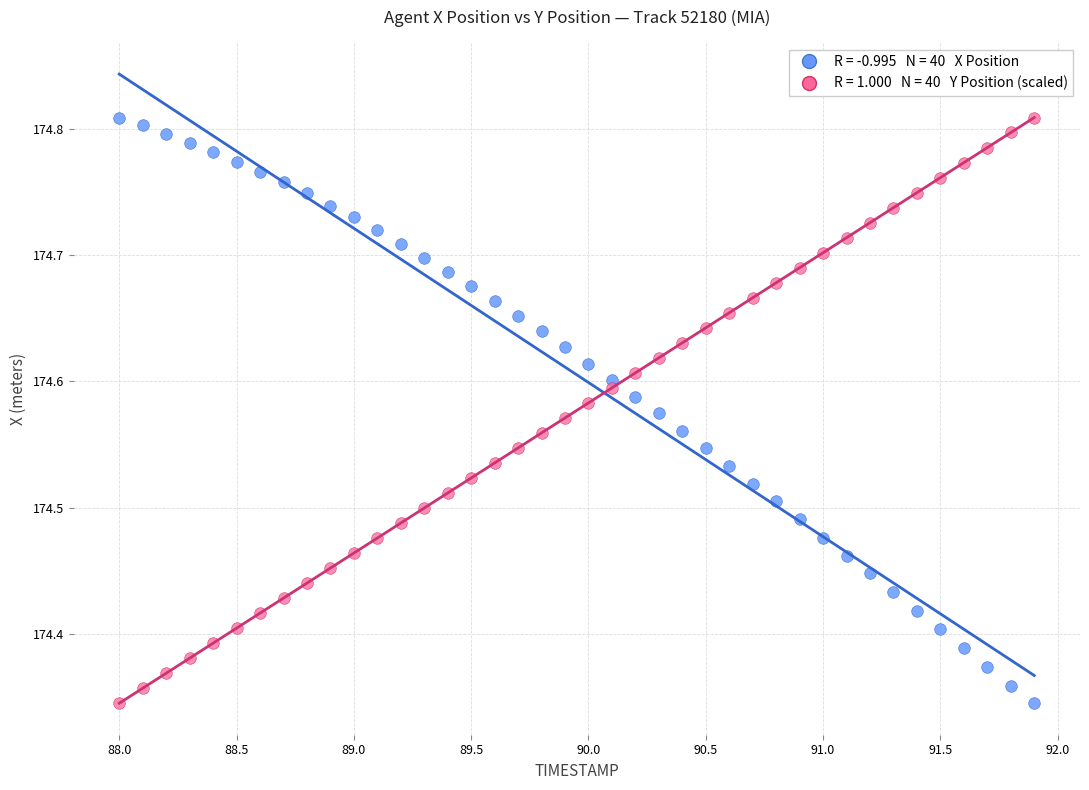

Across all data points, what is the range of Y values (max minus min)?

0.5